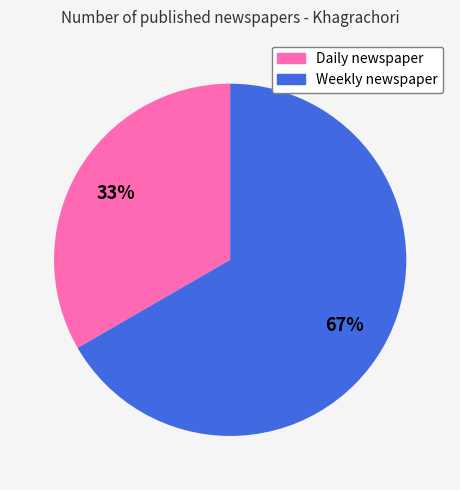

To the nearest percent, what portion does Daily newspaper represent?

33%